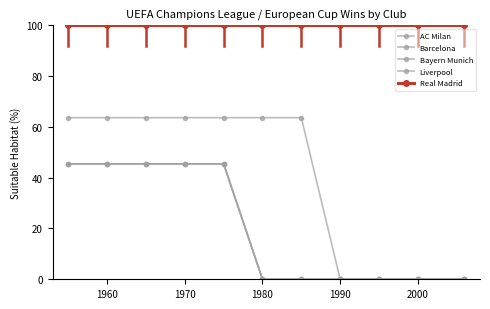

Is this an area chart (filled region under the line)?

No